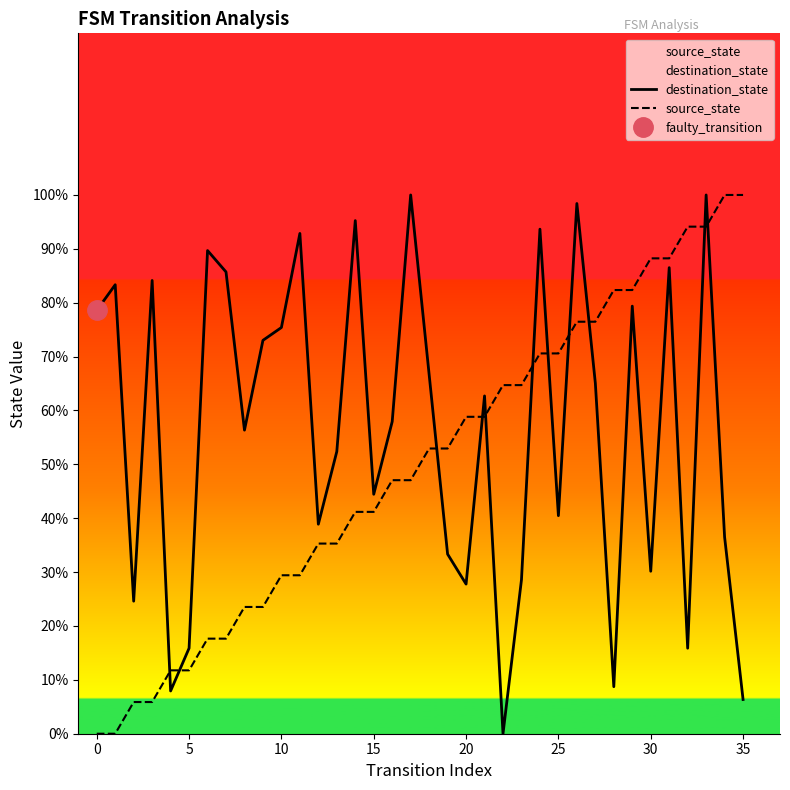

Is this an area chart (filled region under the line)?

No